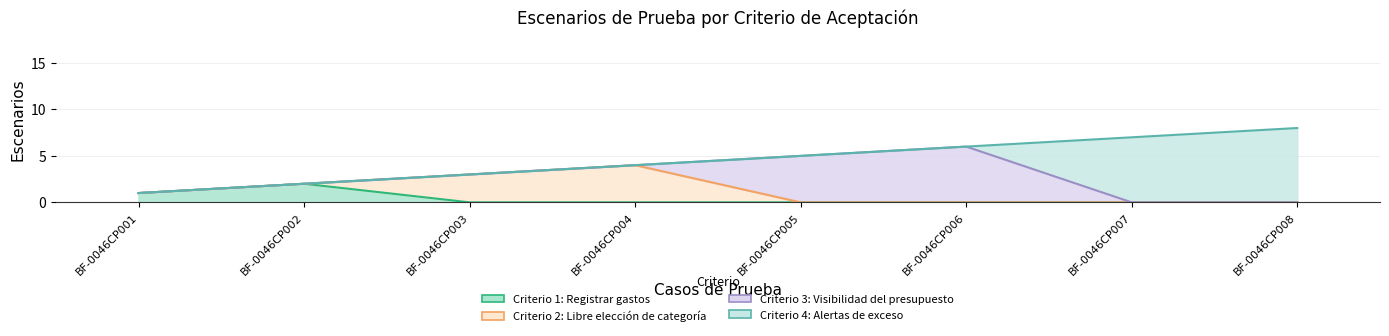

Rank the series at BF-0046CP002 from highest to lowest value.

Criterio 4: Alertas de exceso, Criterio 3: Visibilidad del presupuesto, Criterio 2: Libre elección de categoría, Criterio 1: Registrar gastos